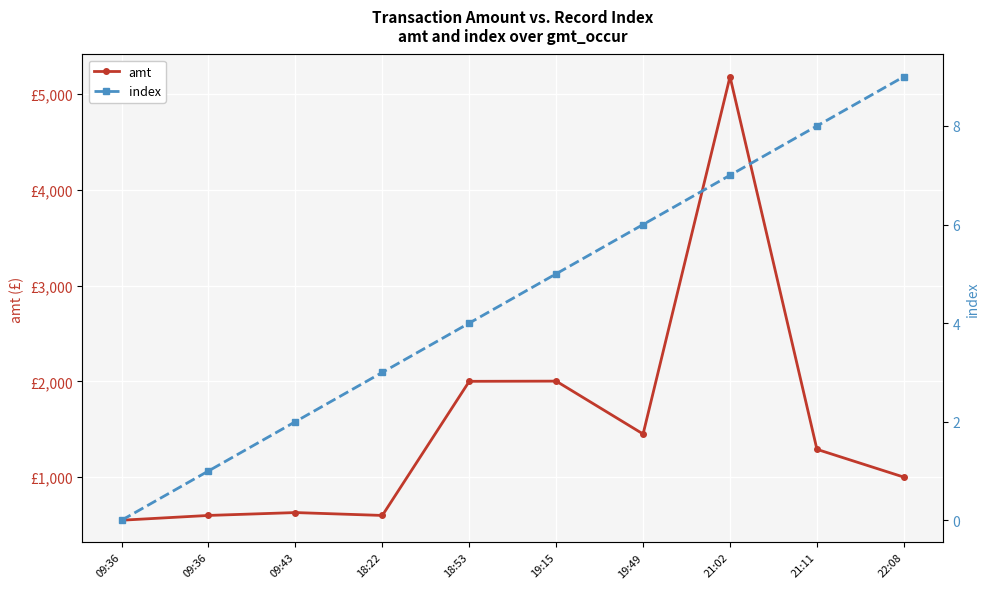

Where is index nearest to the value 4?

18:53